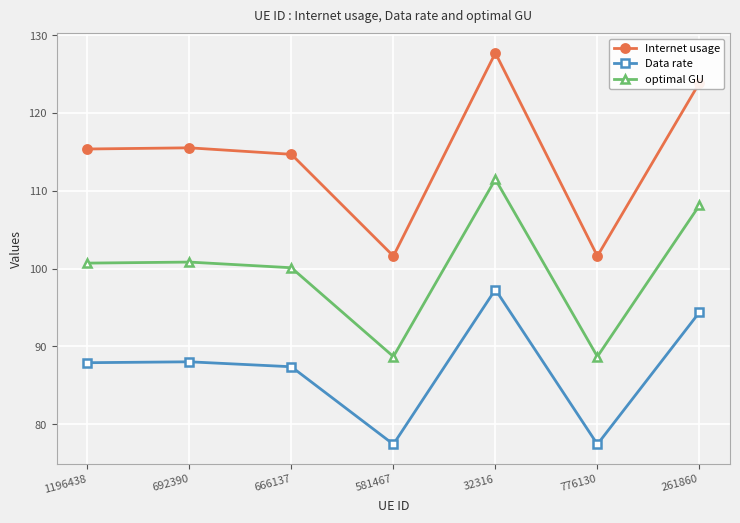

List the series in order of their peak value, highest first.

Internet usage, optimal GU, Data rate